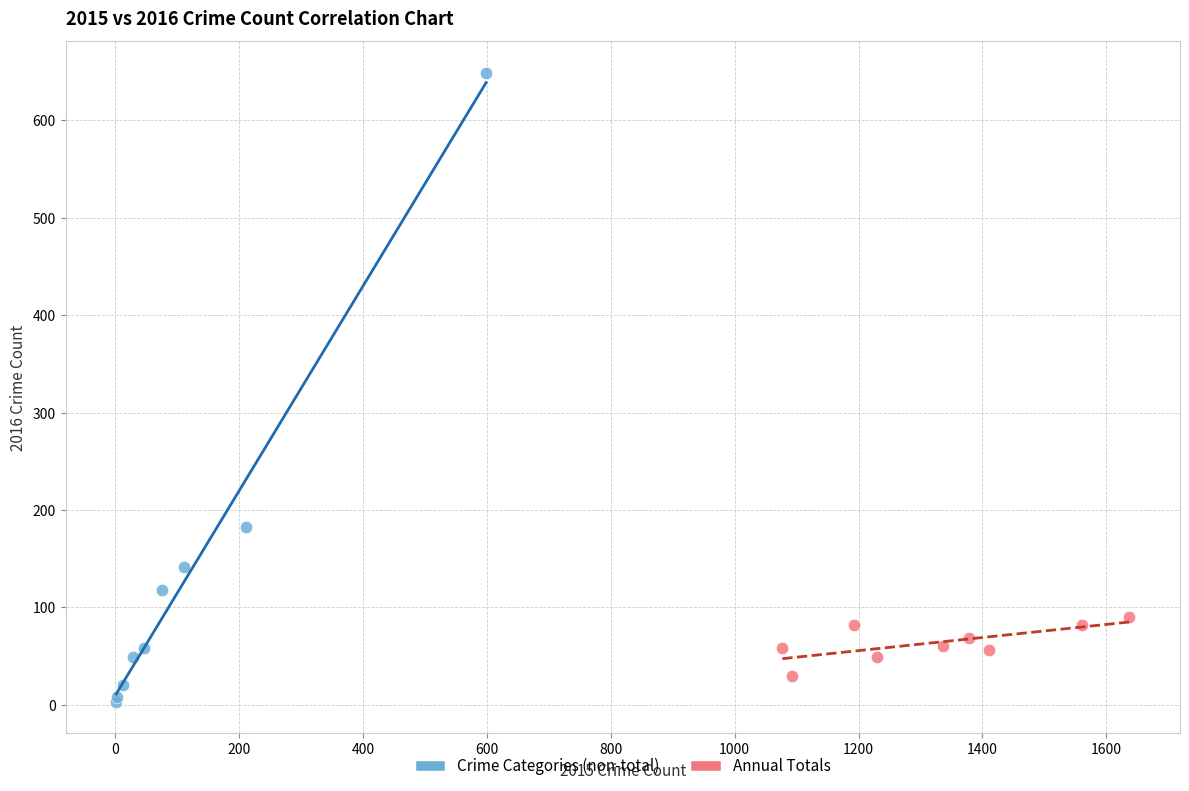

Which series has the widest spread of Y values?

Crime Categories (non-total)